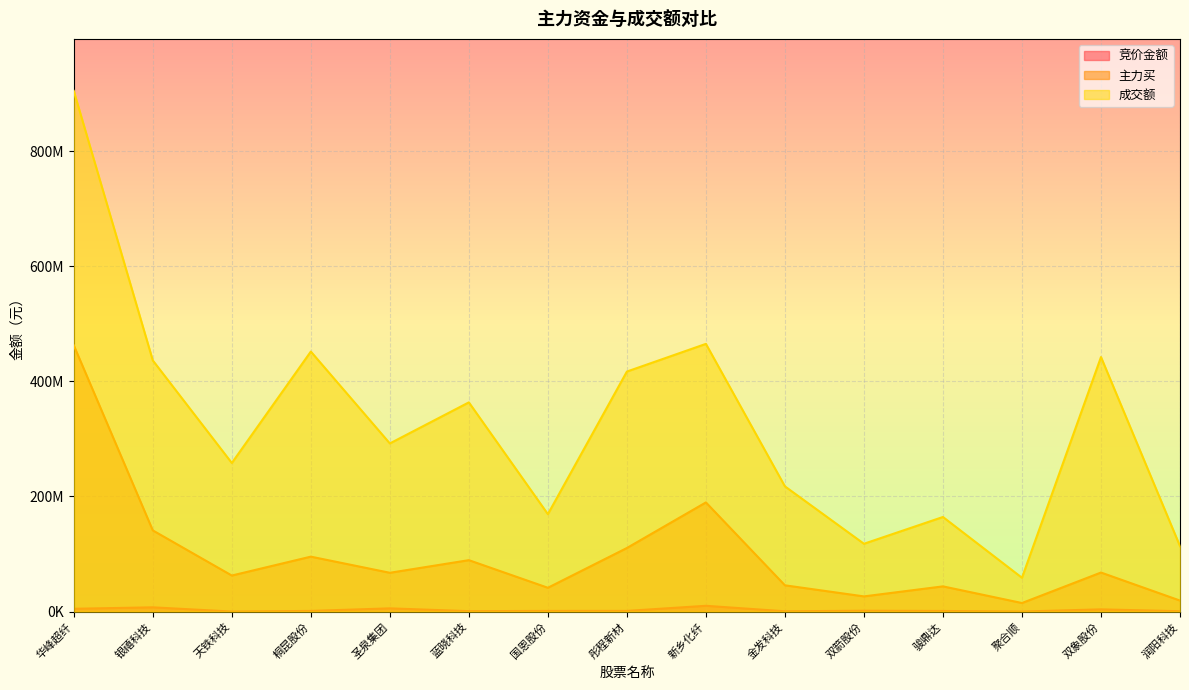

Reading right to left, transcribe all the data shown in this chart.

竞价金额: 润阳科技=671075	双象股份=3948800	聚合顺=117024	骏鼎达=1145130	双箭股份=1547070	金发科技=597594	新乡化纤=10131839	彤程新材=1268690	国恩股份=1245450	蓝晓科技=806115	圣泉集团=5684745	桐昆股份=1238880	天铁科技=138509	银禧科技=7473600	华峰超纤=4948416
主力买: 润阳科技=19200167	双象股份=67911617	聚合顺=14950829	骏鼎达=43879190	双箭股份=26464638	金发科技=45711019	新乡化纤=189690695	彤程新材=110510845	国恩股份=41451799	蓝晓科技=89391329	圣泉集团=67474632	桐昆股份=95501656	天铁科技=62694173	银禧科技=141087631	华峰超纤=462474701
成交额: 润阳科技=113735012	双象股份=442149344	聚合顺=58819614	骏鼎达=164376258	双箭股份=117863335	金发科技=217565998	新乡化纤=465033166	彤程新材=416956540	国恩股份=169302819	蓝晓科技=363440335	圣泉集团=292132555	桐昆股份=451698412	天铁科技=258140195	银禧科技=436298316	华峰超纤=904301341